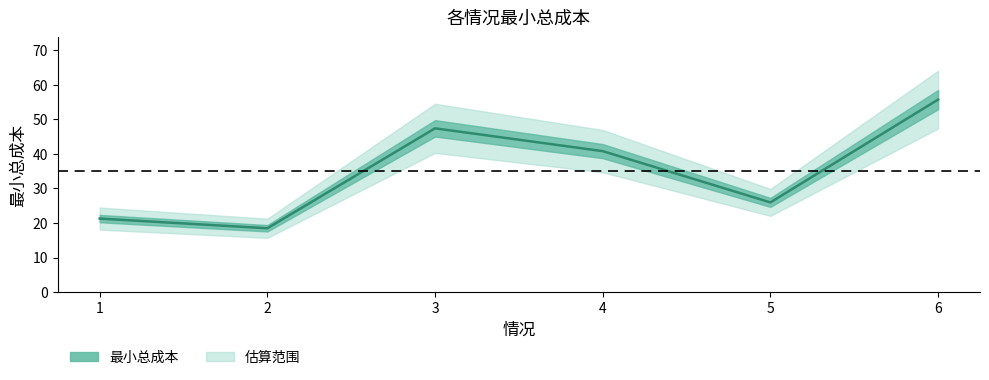

What is the smallest value displayed?

18.5